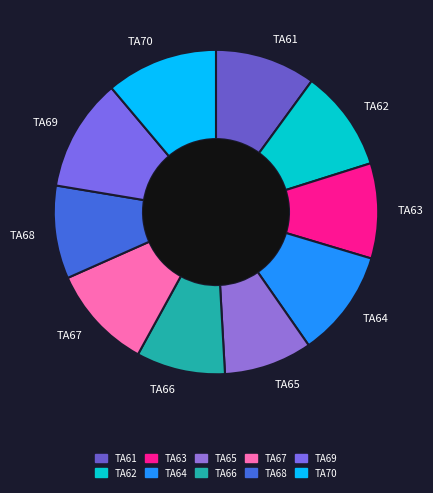

Count the number of slices in the pie.

10